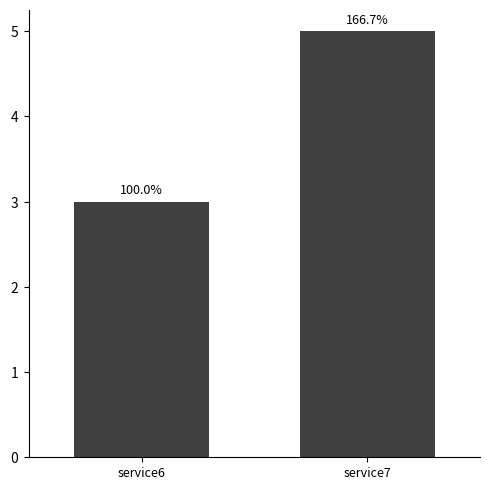

What is the average value?

4